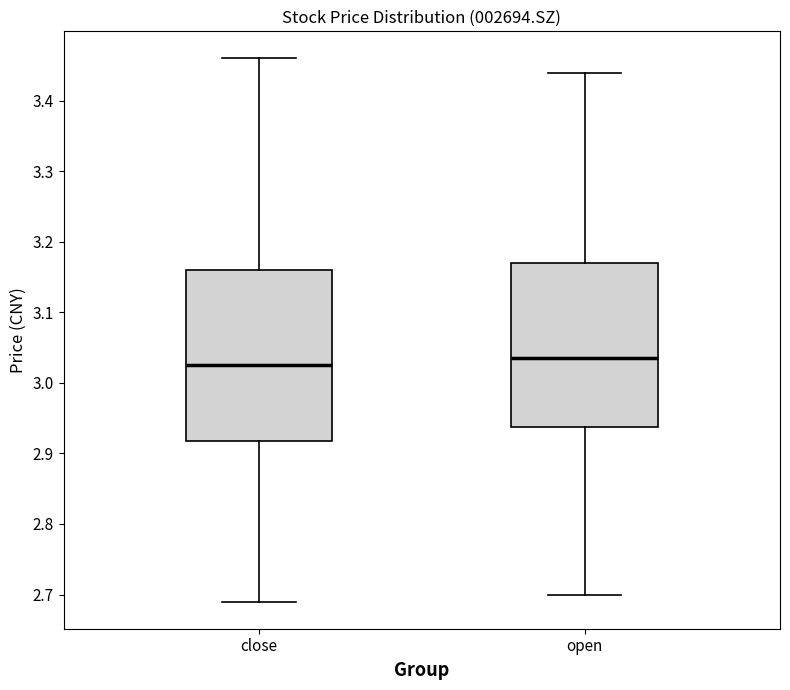

Where is the lower edge of the box for close on the y-axis? The values are not printed on the chart, so give them approximately, as read against the axis.

2.92